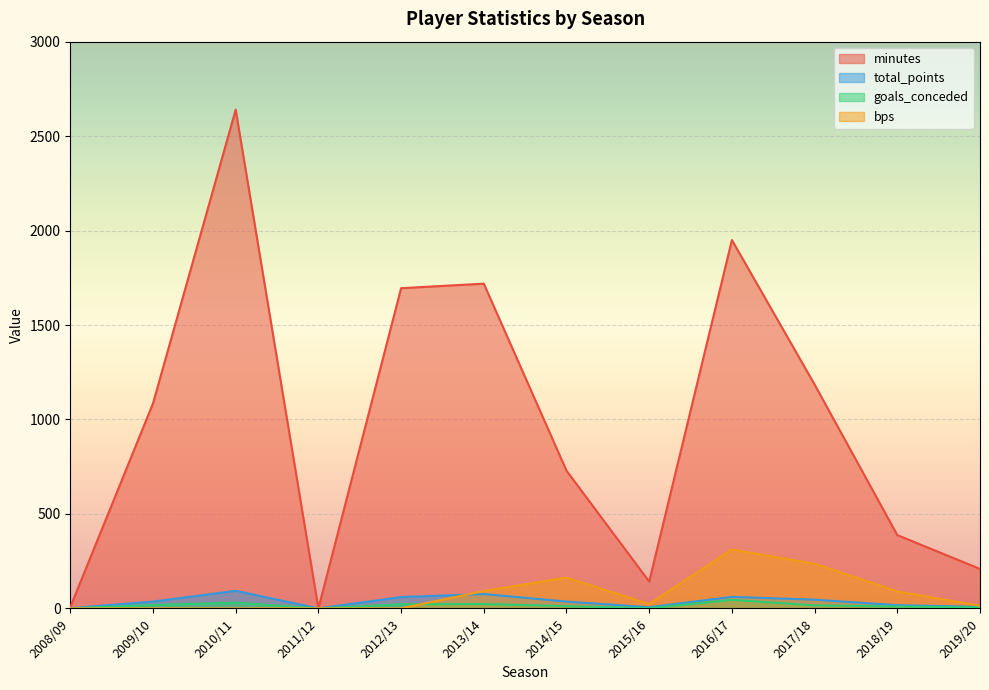

What is the total value across all series at 2008/09?

8